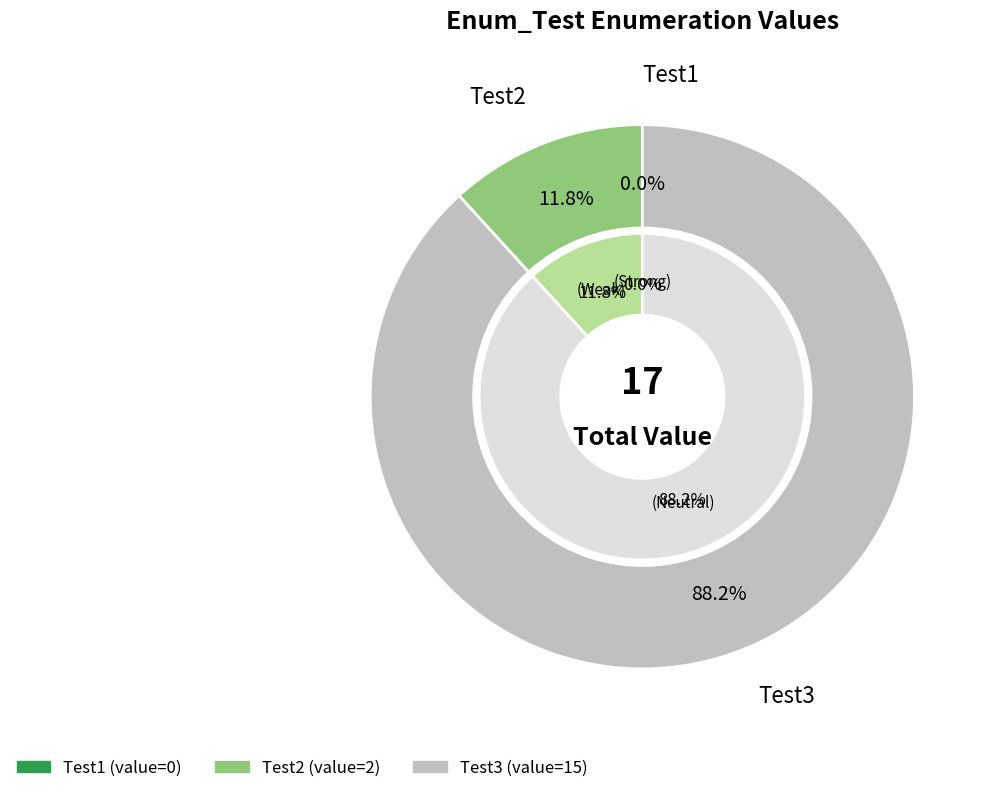

Rank the categories by value from highest to lowest.

Test3, Test2, Test1